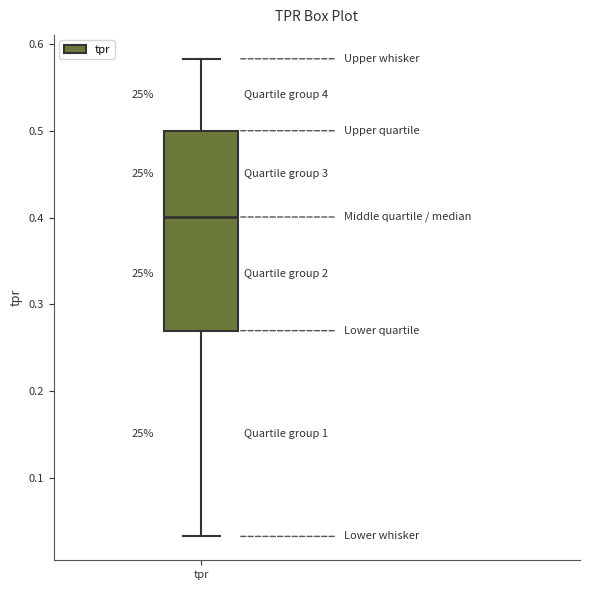

Transcribe this box plot: give where the median line is, the range the box spans, and where the two whiskers end, as read against the y-axis. The values are not printed on the chart, so give them approximately, as read against the axis.

median 0.40, box 0.27 to 0.50, whiskers 0.03 to 0.58